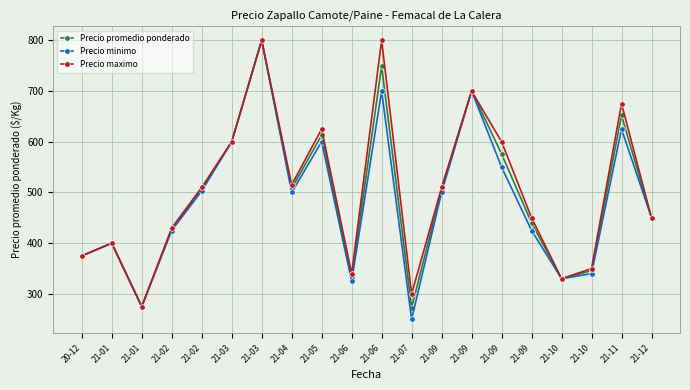

How many series are shown in this chart?

3